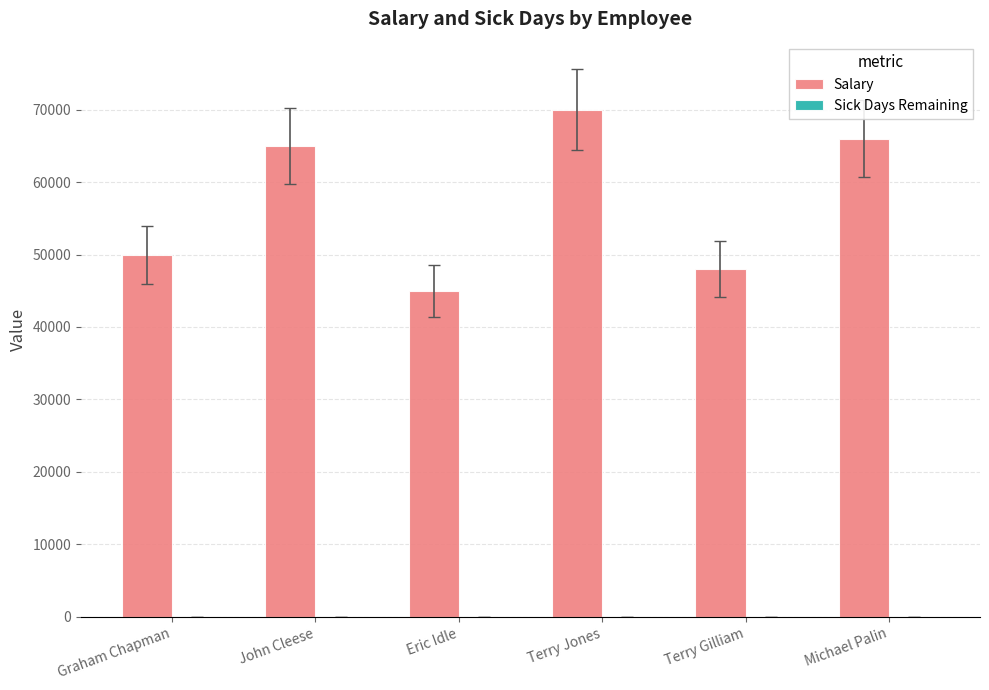

What is the total value across all series at Terry Jones?

70003